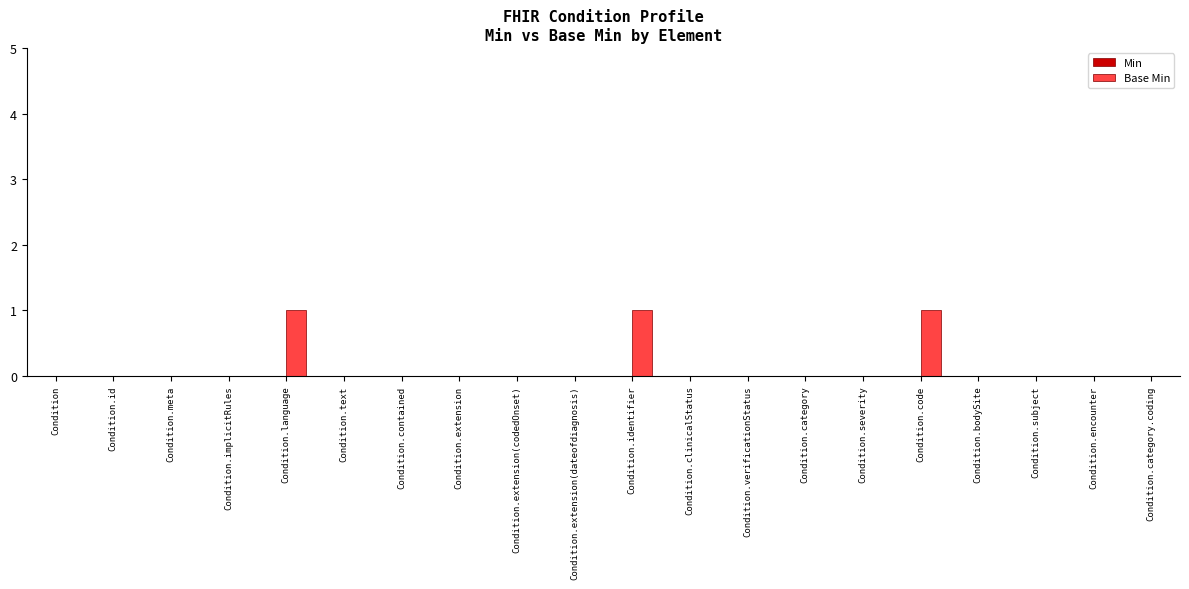

What is the sum of all values?

3